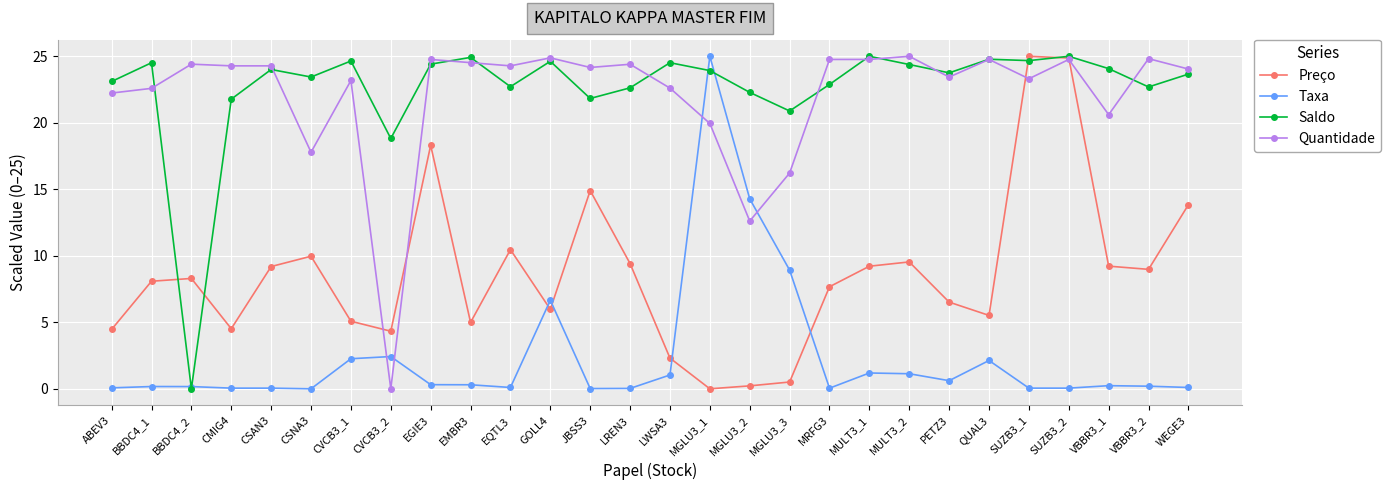

How many times do Preço and Taxa cross each other?

4